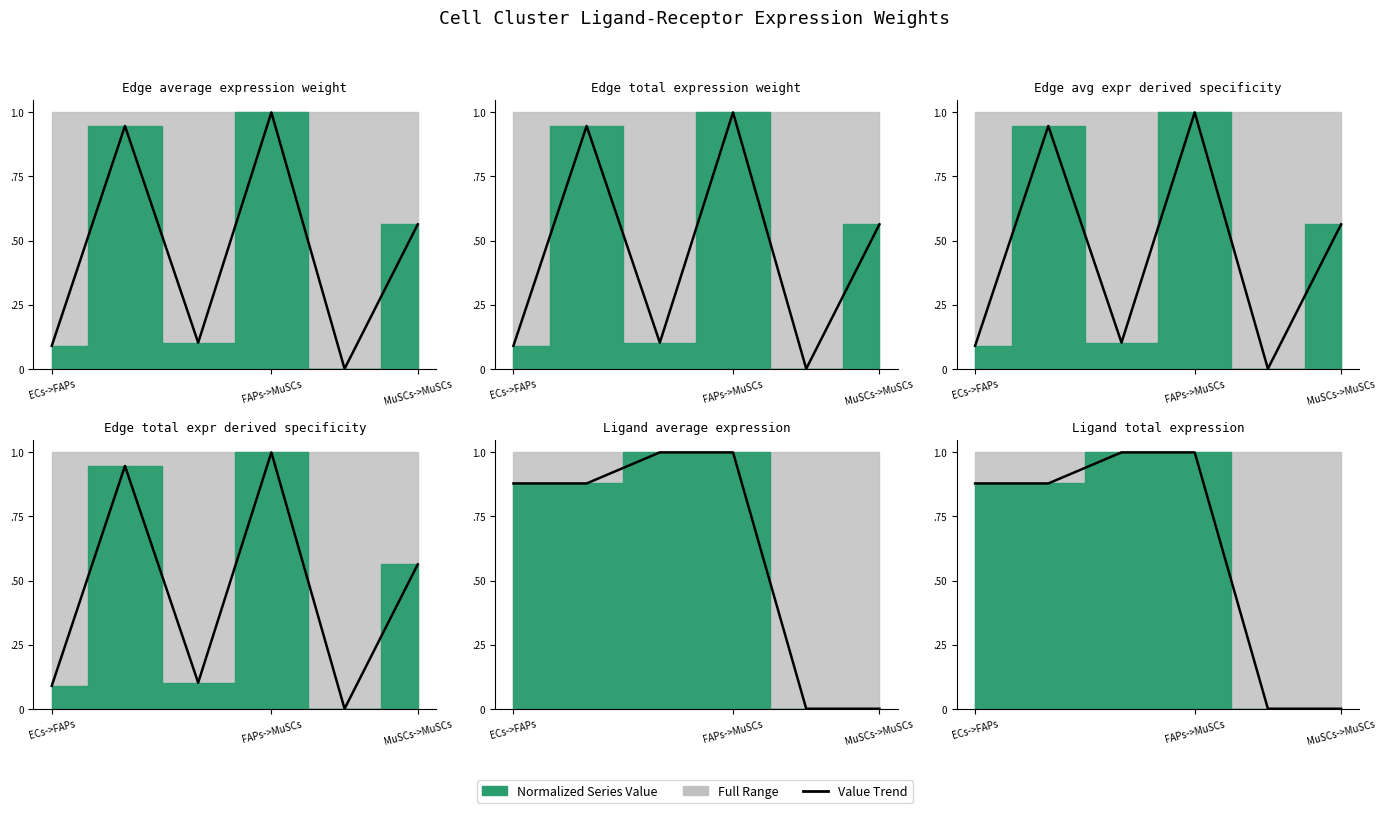

Rank the series at ECs->MuSCs from lowest to highest value.

Ligand total expression, Ligand average expression, Edge average expression weight, Edge total expression weight, Edge avg expr derived specificity, Edge total expr derived specificity